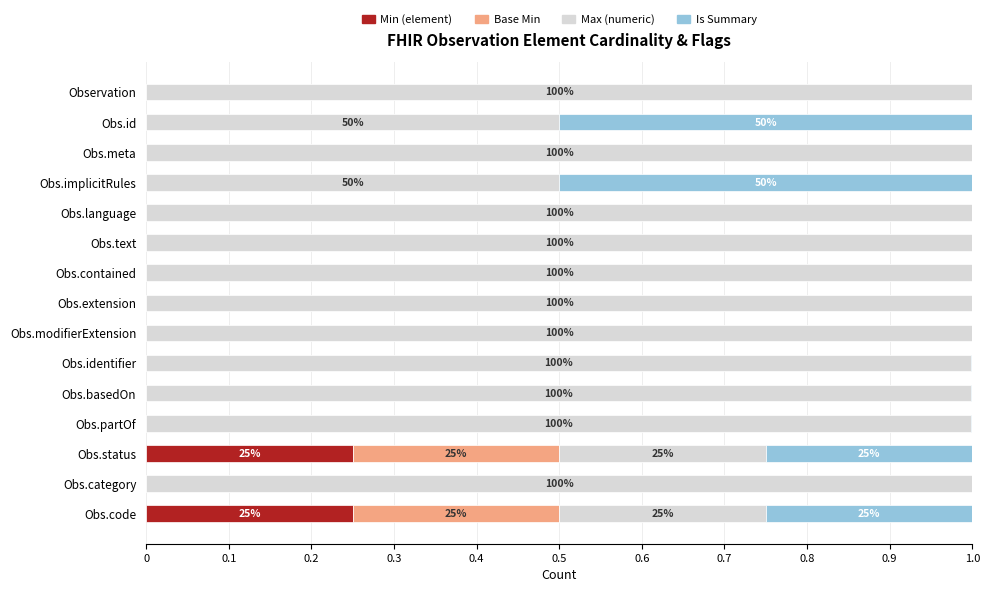

The Min (element) series shows 0.1 at Obs.category. True or false?

False